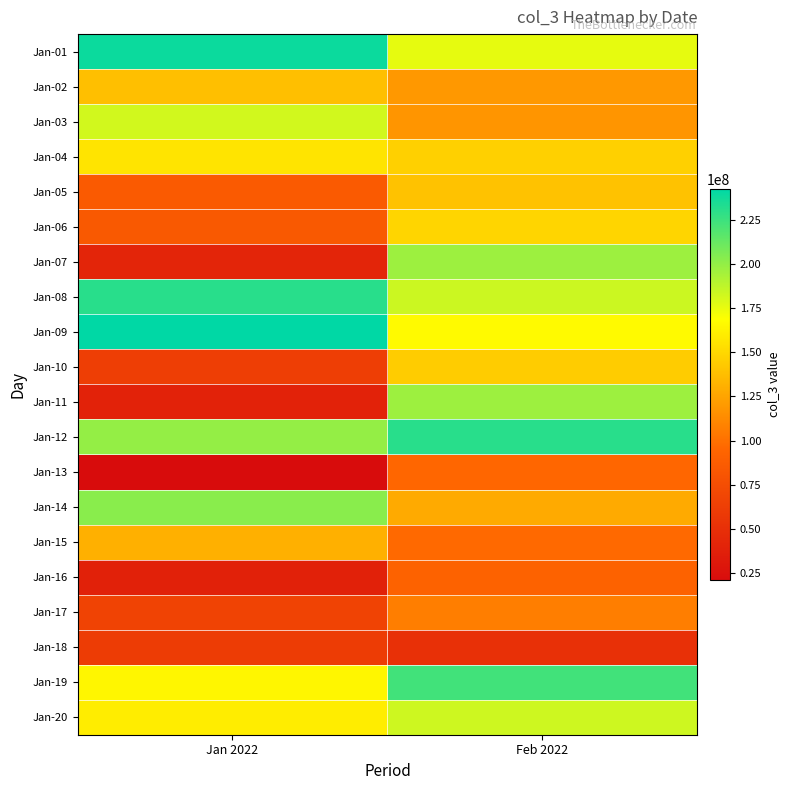

Reading left to right, list all the values displayed in this chart.

Jan-01: Jan 2022=238783752	Feb 2022=175550128
Jan-02: Jan 2022=137873840	Feb 2022=119658784
Jan-03: Jan 2022=181590416	Feb 2022=117525688
Jan-04: Jan 2022=155836160	Feb 2022=146077936
Jan-05: Jan 2022=85520056	Feb 2022=139373464
Jan-06: Jan 2022=84897800	Feb 2022=148656832
Jan-07: Jan 2022=41755296	Feb 2022=196959224
Jan-08: Jan 2022=230665160	Feb 2022=183288712
Jan-09: Jan 2022=242496896	Feb 2022=166815640
Jan-10: Jan 2022=62366576	Feb 2022=144029528
Jan-11: Jan 2022=39422904	Feb 2022=197076064
Jan-12: Jan 2022=199308144	Feb 2022=230691192
Jan-13: Jan 2022=21082904	Feb 2022=95205272
Jan-14: Jan 2022=202535808	Feb 2022=127947888
Jan-15: Jan 2022=130589360	Feb 2022=96438024
Jan-16: Jan 2022=38651048	Feb 2022=91698560
Jan-17: Jan 2022=66289104	Feb 2022=106929904
Jan-18: Jan 2022=60978984	Feb 2022=50947032
Jan-19: Jan 2022=164652456	Feb 2022=223333400
Jan-20: Jan 2022=160241144	Feb 2022=182859224